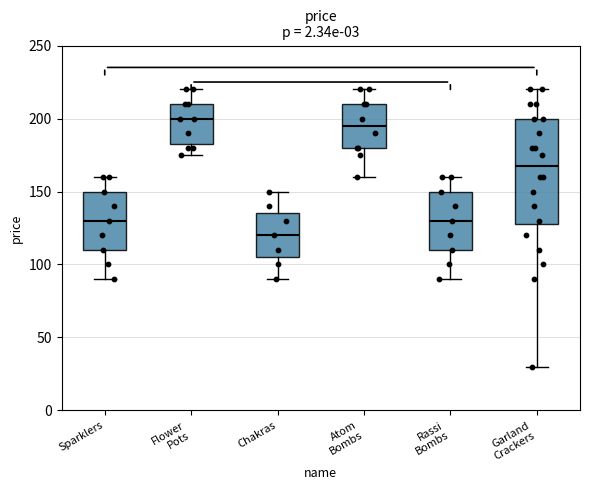

Which box's median line is the lowest?

Chakras